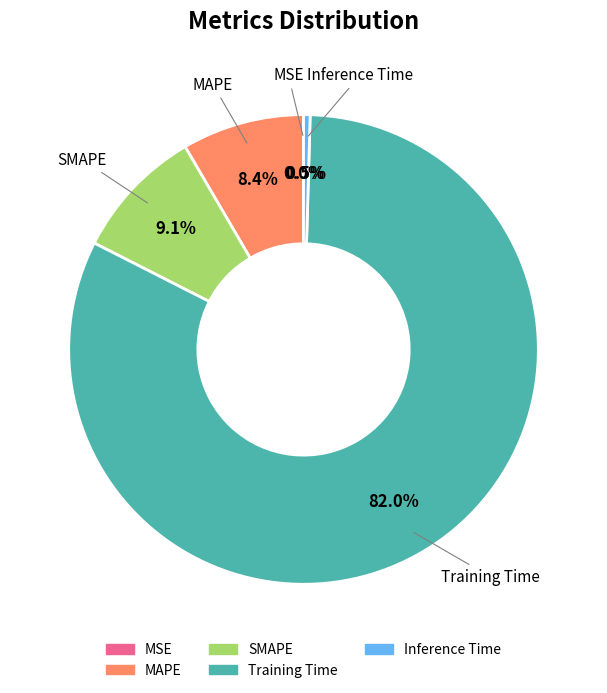

To the nearest percent, what is the combined percentage of Inference Time and Training Time?

82%